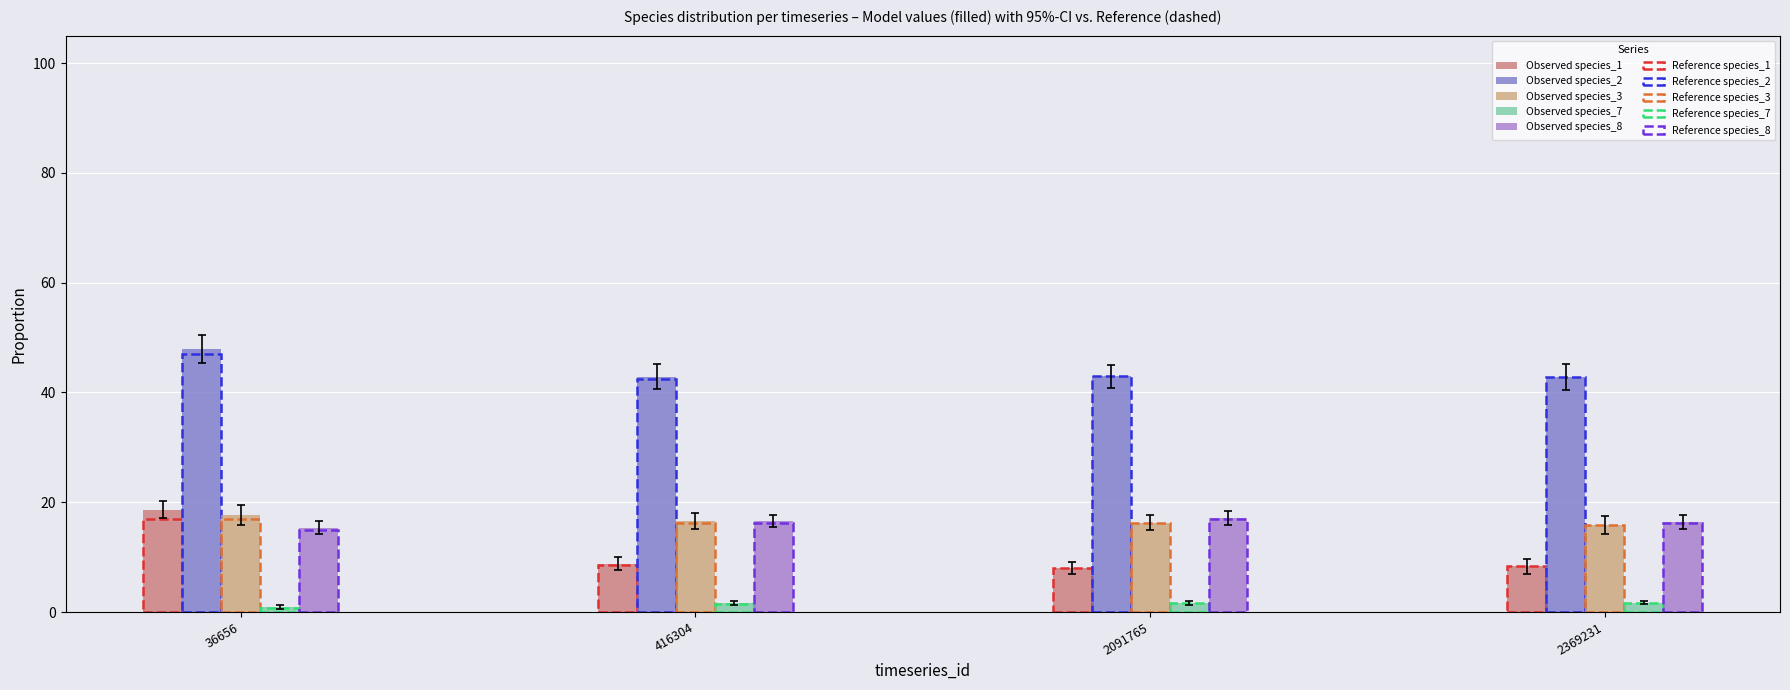

Between 416304 and 2091765, which series saw the biggest shift?

Observed species_1 (filled)